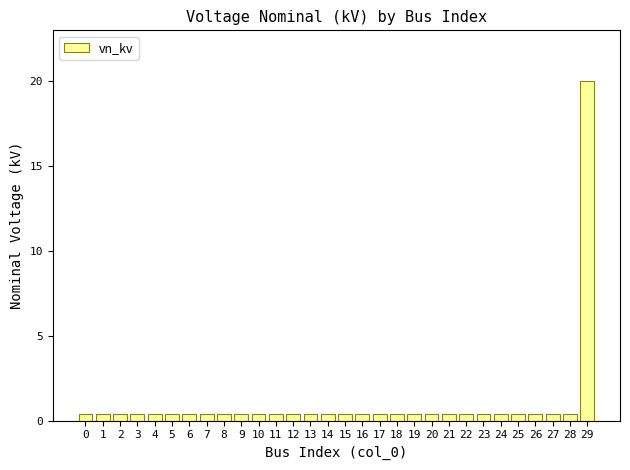

Are the bars horizontal?

No